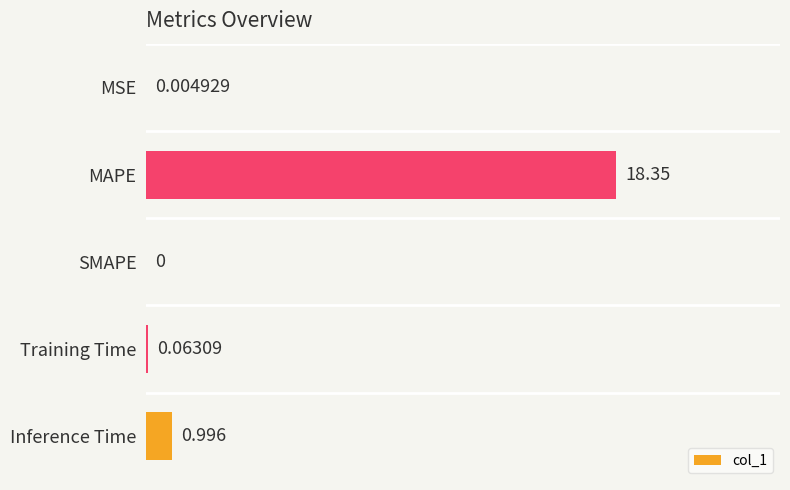

At which label is the value closest to 9?

Inference Time